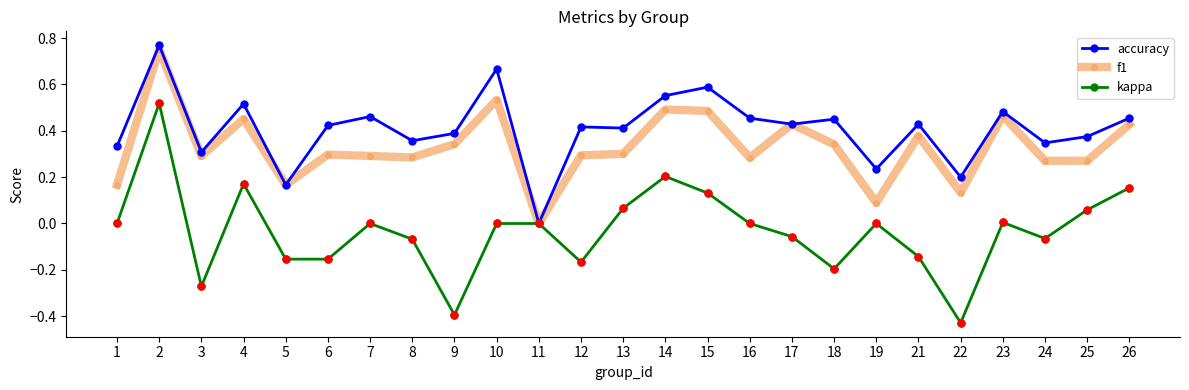

Which series has the widest spread of values?

kappa